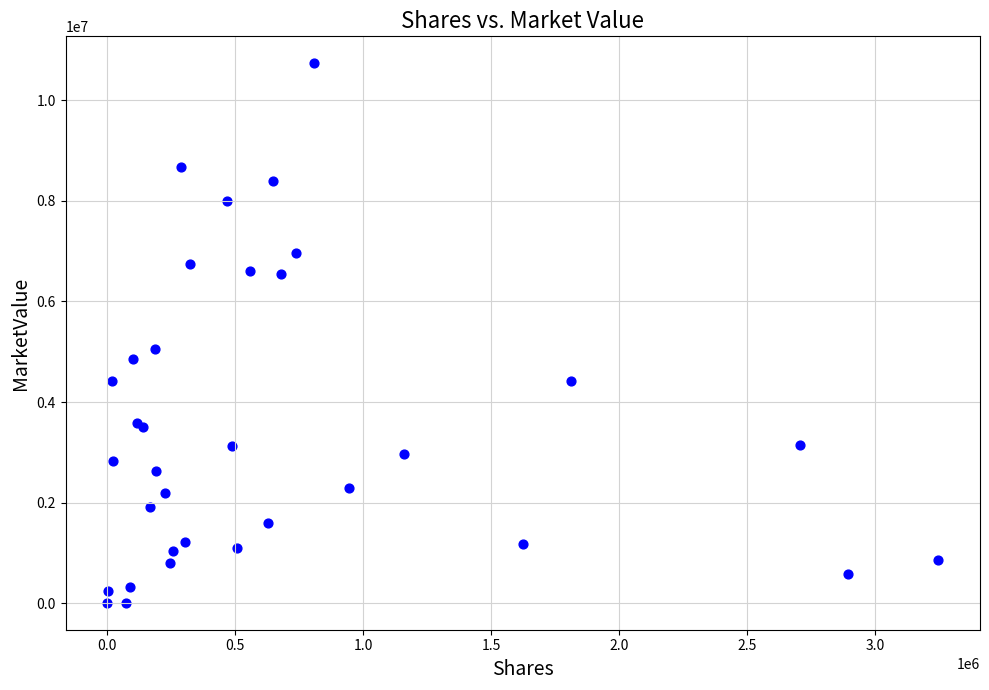

What Y value in the scatter plot is closest to 5372960?

5057200.0